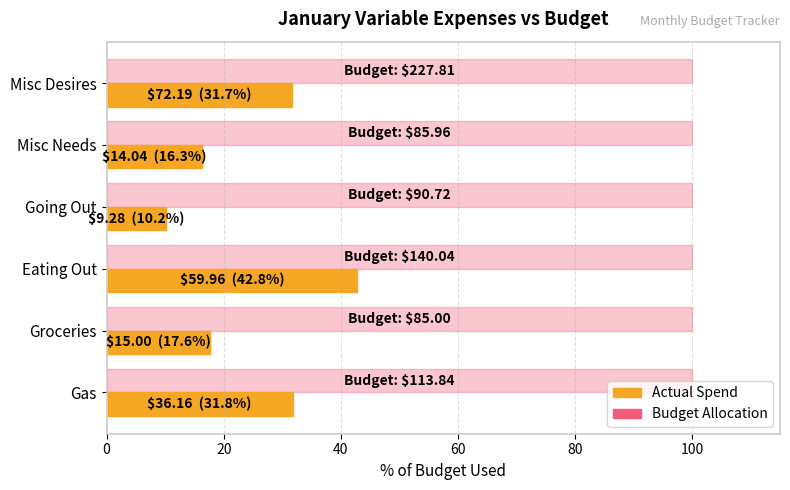

What is the greatest value displayed?

100.0